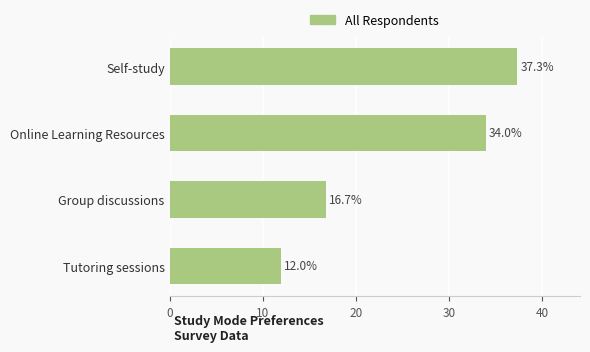

Rank the categories by value from highest to lowest.

Self-study, Online Learning Resources, Group discussions, Tutoring sessions